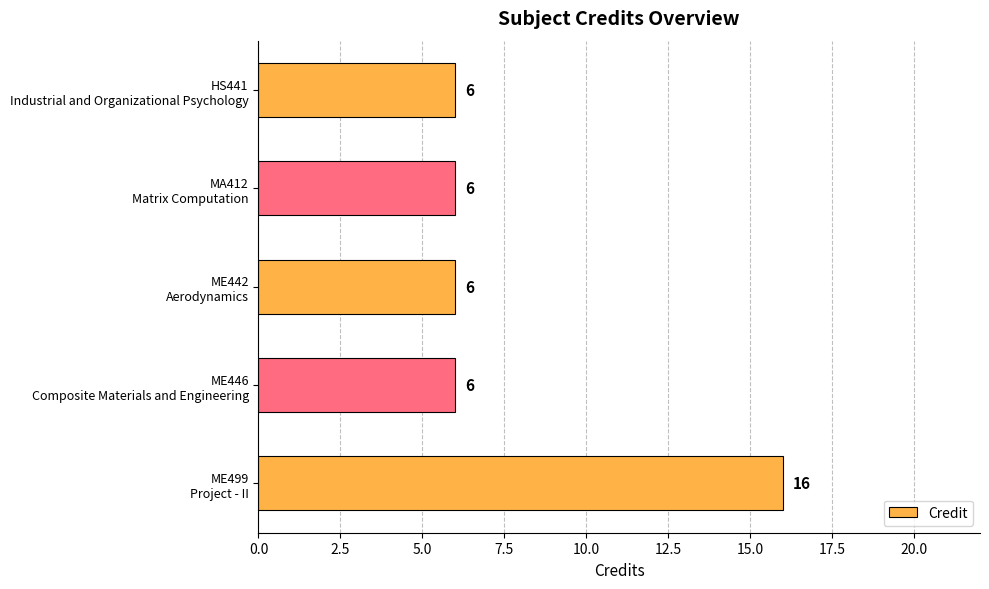

Which label corresponds to the largest value in the chart?

ME499
Project - II